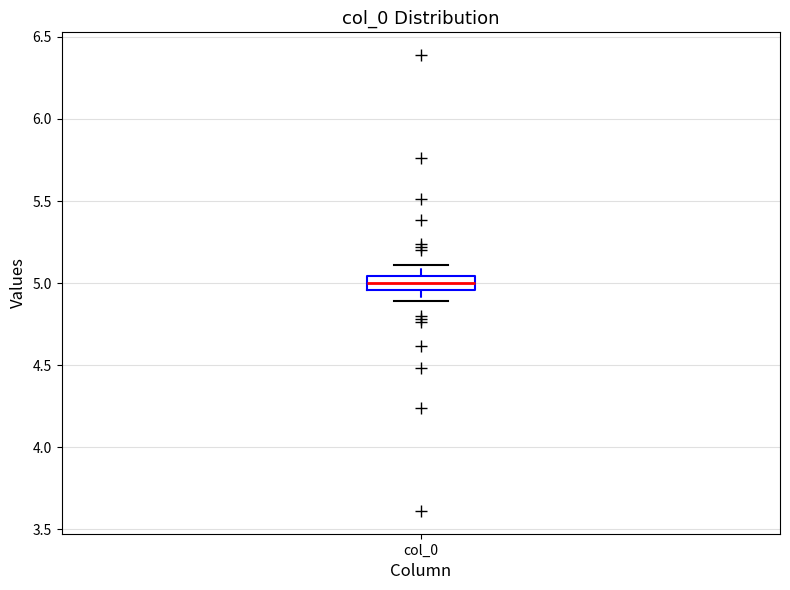

Where is the lower edge of the box for col_0 on the y-axis? The values are not printed on the chart, so give them approximately, as read against the axis.

4.95